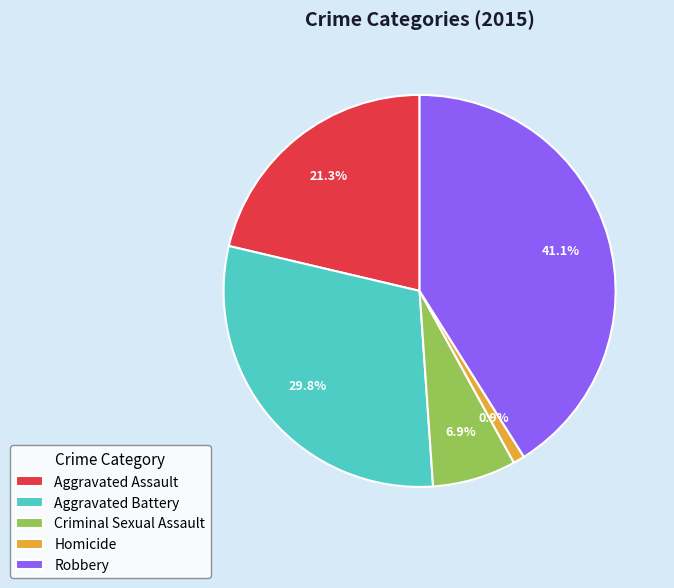

Is the sum of Robbery and Aggravated Assault greater than half?

Yes